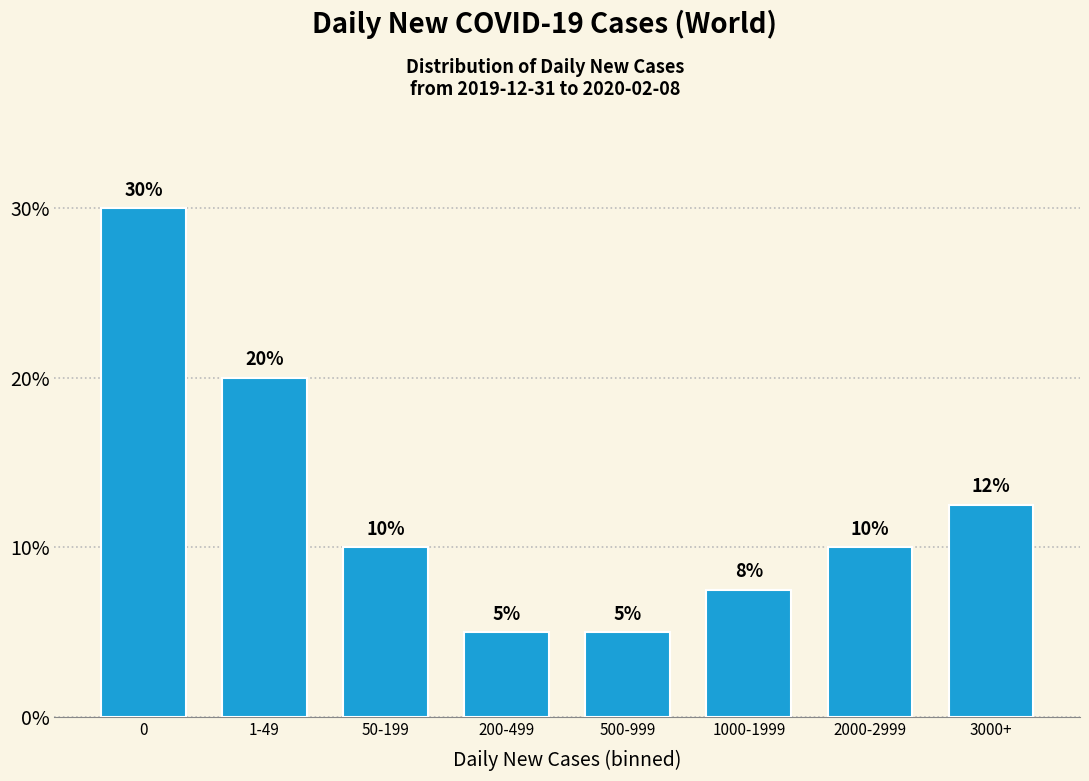

What is the change in value from 0 to 50-199?

-20.0